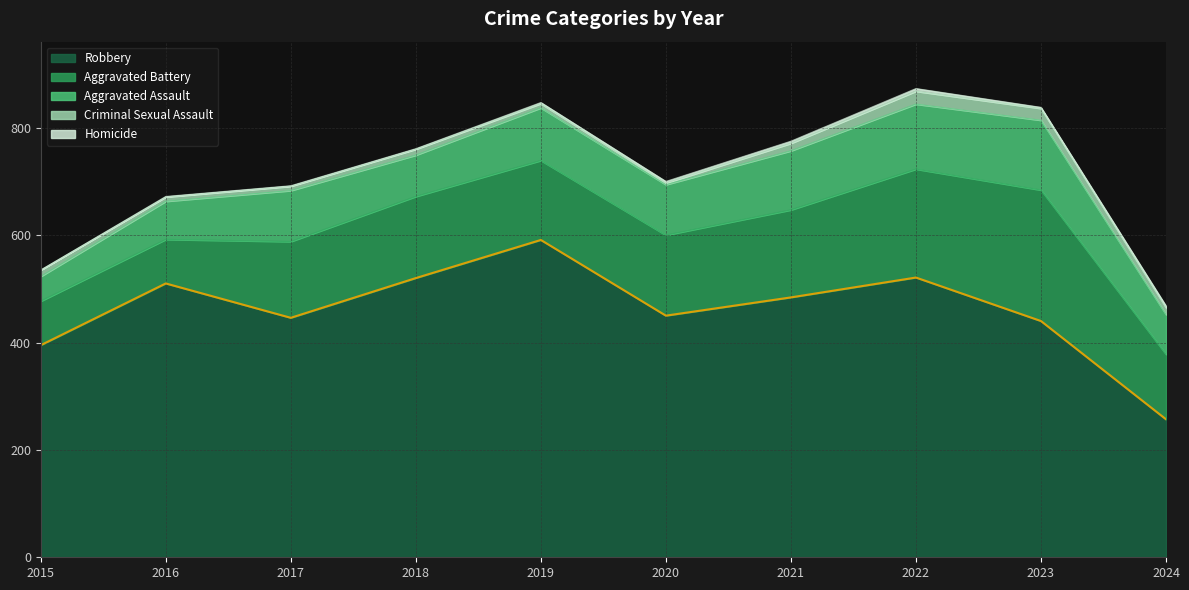

Is it true that Robbery equals 200 at 2023?

False